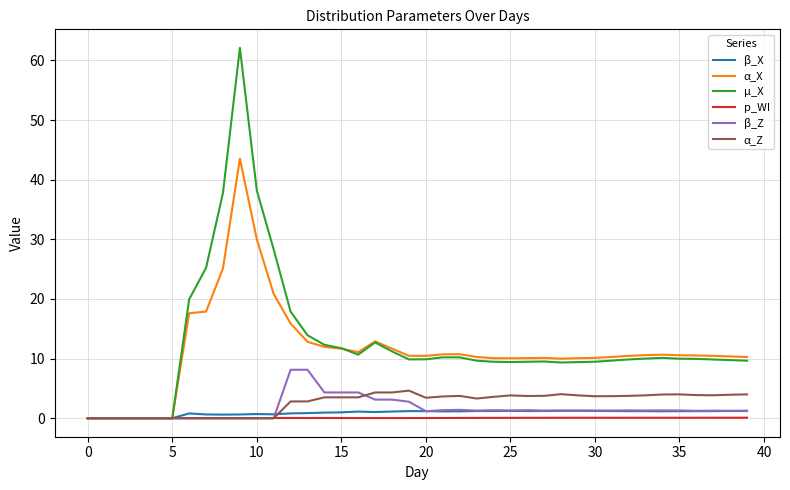

Which series has the largest range (max minus min)?

µ_X